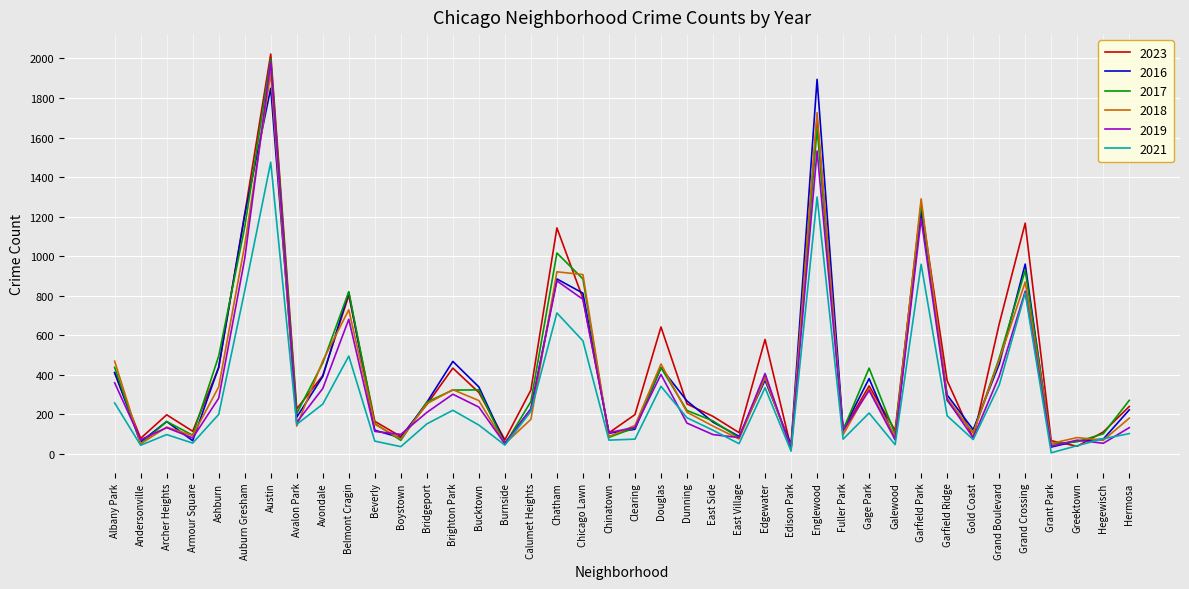

What is the spread (max minus min) of values at Grant Park?

61